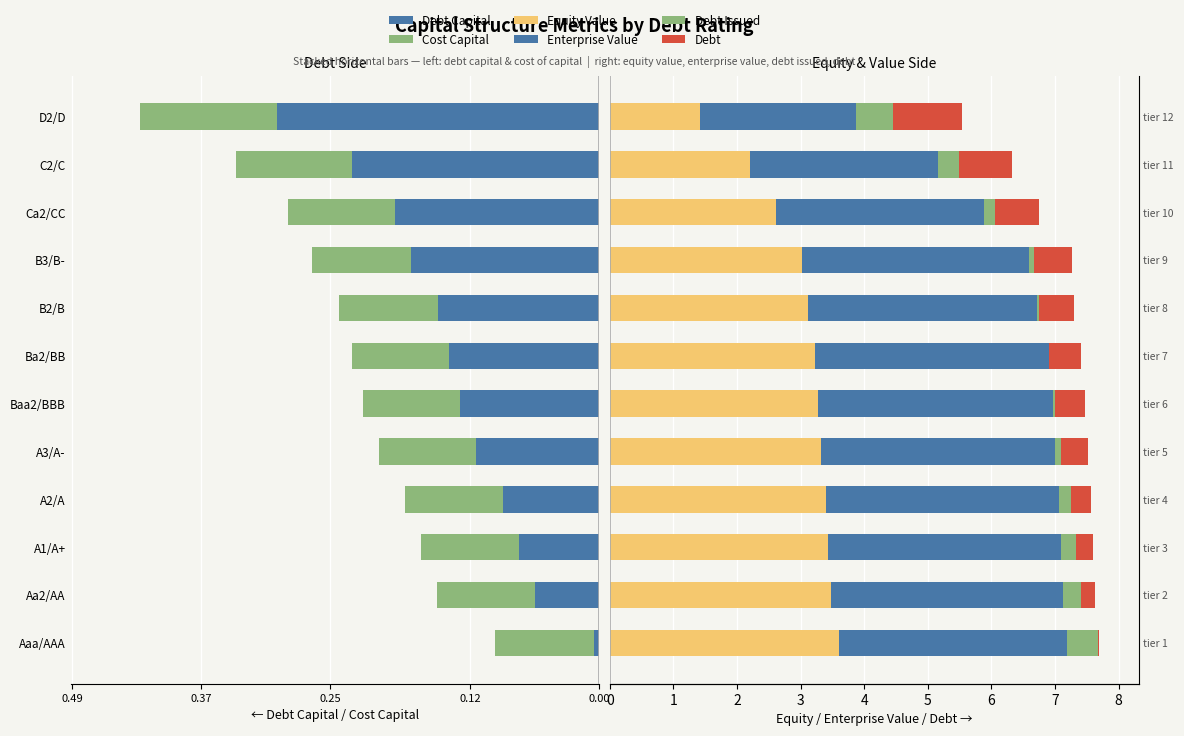

Reading left to right, transcribe all the data shown in this chart.

Debt Capital: -0.0	-0.1	-0.1	-0.1	-0.1	-0.1	-0.1	-0.1	-0.2	-0.2	-0.2	-0.3
Cost Capital: -0.1	-0.1	-0.1	-0.1	-0.1	-0.1	-0.1	-0.1	-0.1	-0.1	-0.1	-0.1
Equity Value: 3.6	3.5	3.4	3.4	3.3	3.3	3.2	3.1	3.0	2.6	2.2	1.4
Enterprise Value: 3.6	3.6	3.7	3.7	3.7	3.7	3.7	3.6	3.6	3.3	3.0	2.5
Debt Issued: 0.5	0.3	0.2	0.2	0.1	0.0	0.0	0.0	0.1	0.2	0.3	0.6
Debt: 0.0	0.2	0.3	0.3	0.4	0.5	0.5	0.5	0.6	0.7	0.8	1.1